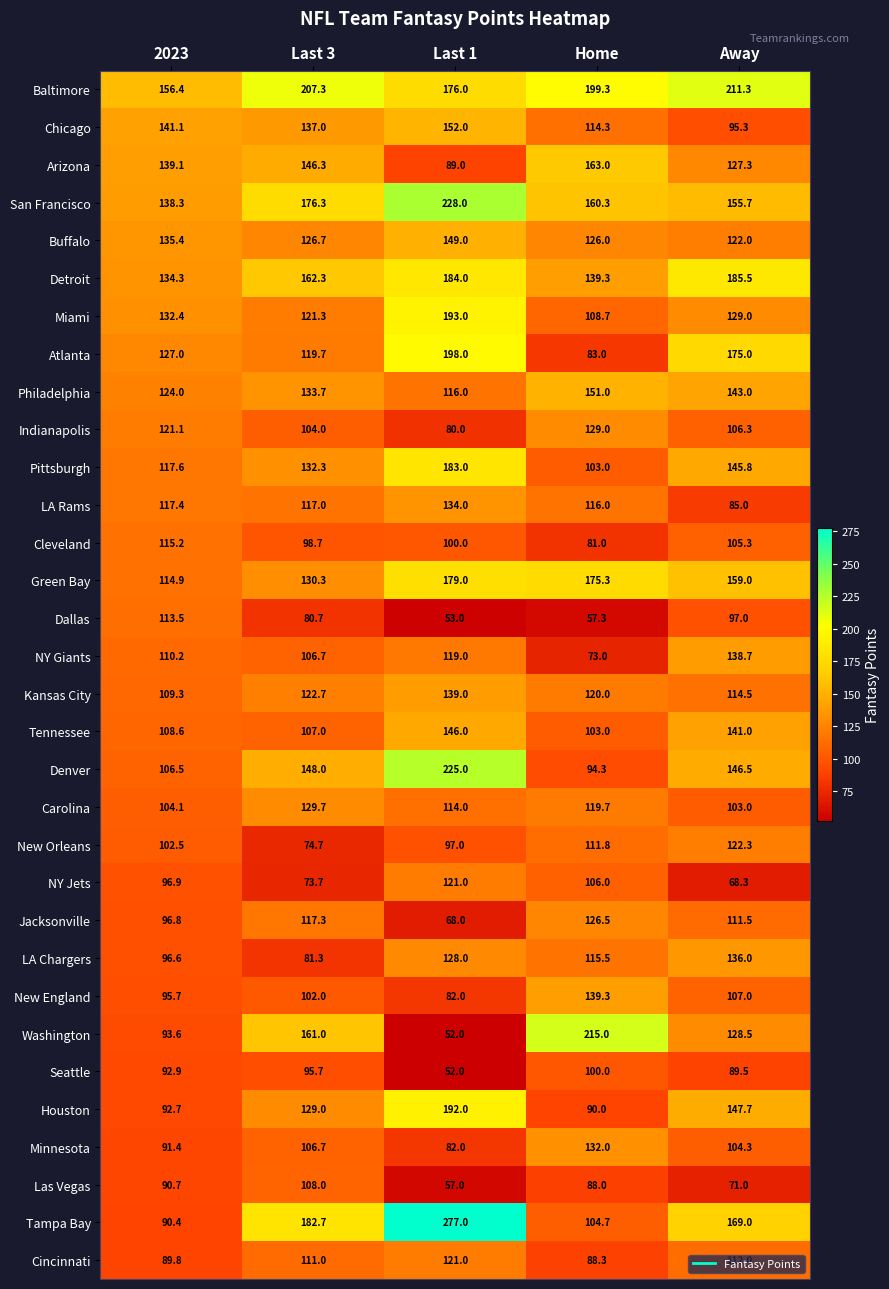

Rank the series at Away from highest to lowest value.

Baltimore, Detroit, Atlanta, Tampa Bay, Green Bay, San Francisco, Houston, Denver, Pittsburgh, Philadelphia, Tennessee, NY Giants, LA Chargers, Miami, Washington, Arizona, New Orleans, Buffalo, Kansas City, Cincinnati, Jacksonville, New England, Indianapolis, Cleveland, Minnesota, Carolina, Dallas, Chicago, Seattle, LA Rams, Las Vegas, NY Jets